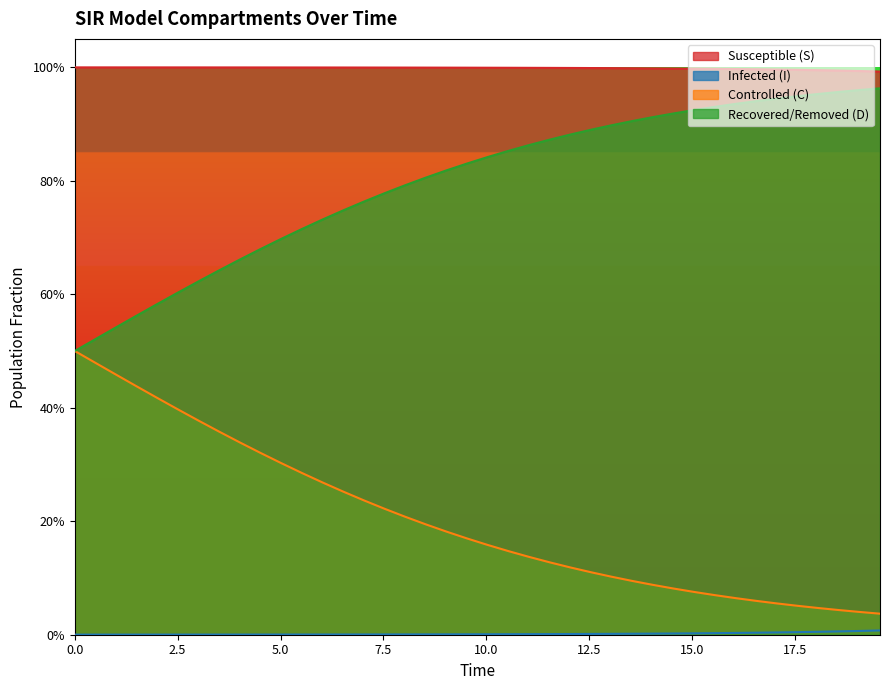

Does the chart display data point markers on the line(s)?

No